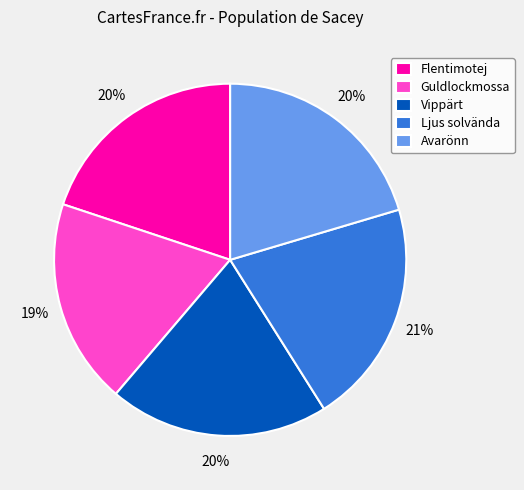

Is there a majority slice in this chart?

No